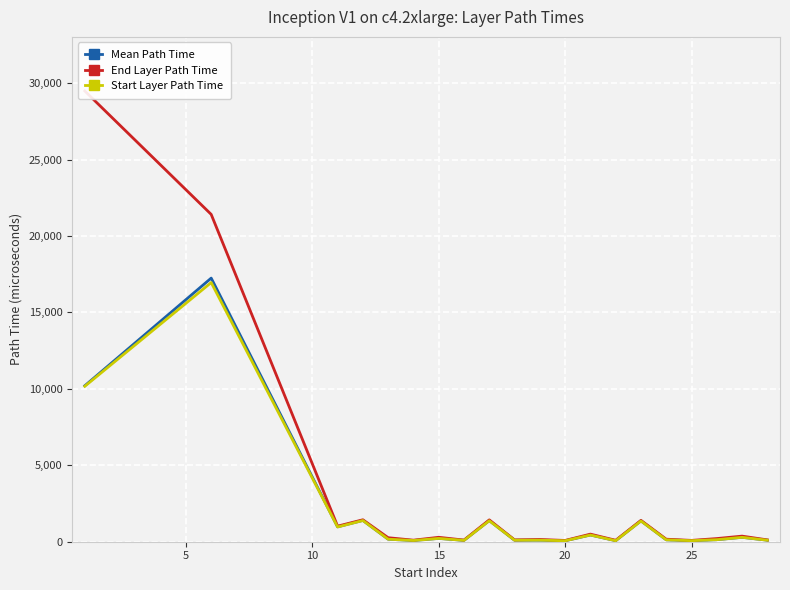

Is it true that Mean Path Time equals 35.2 at 13?

False